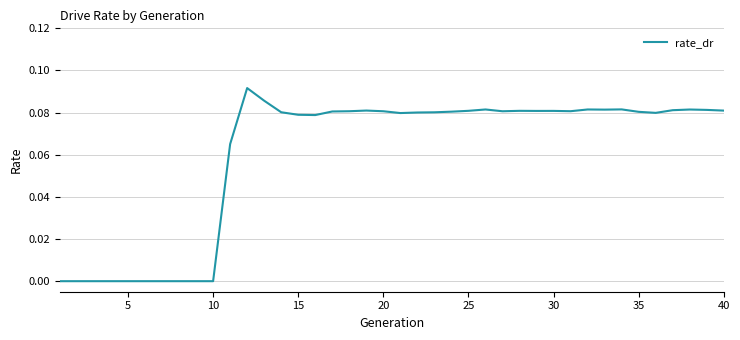

How many lines are shown in the chart?

1